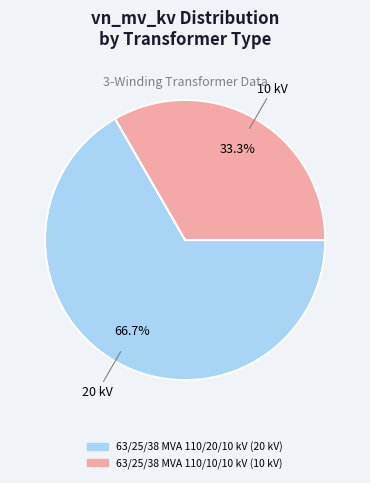

Which category has the smallest portion of the pie?

63/25/38 MVA 110/10/10 kV